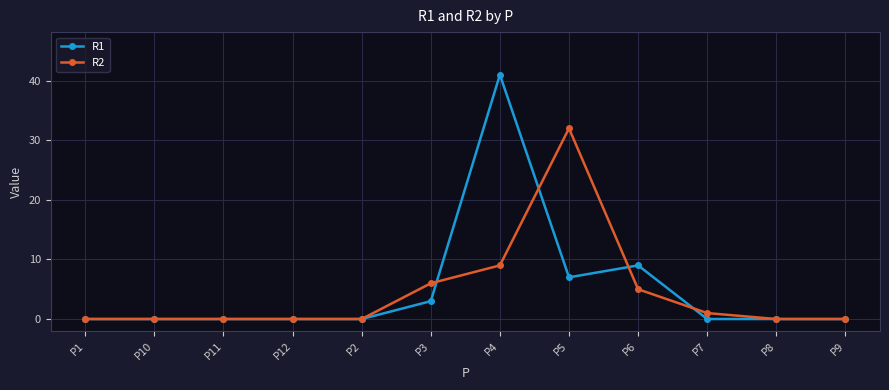

The value of R2 at P12 is 0. True or false?

True